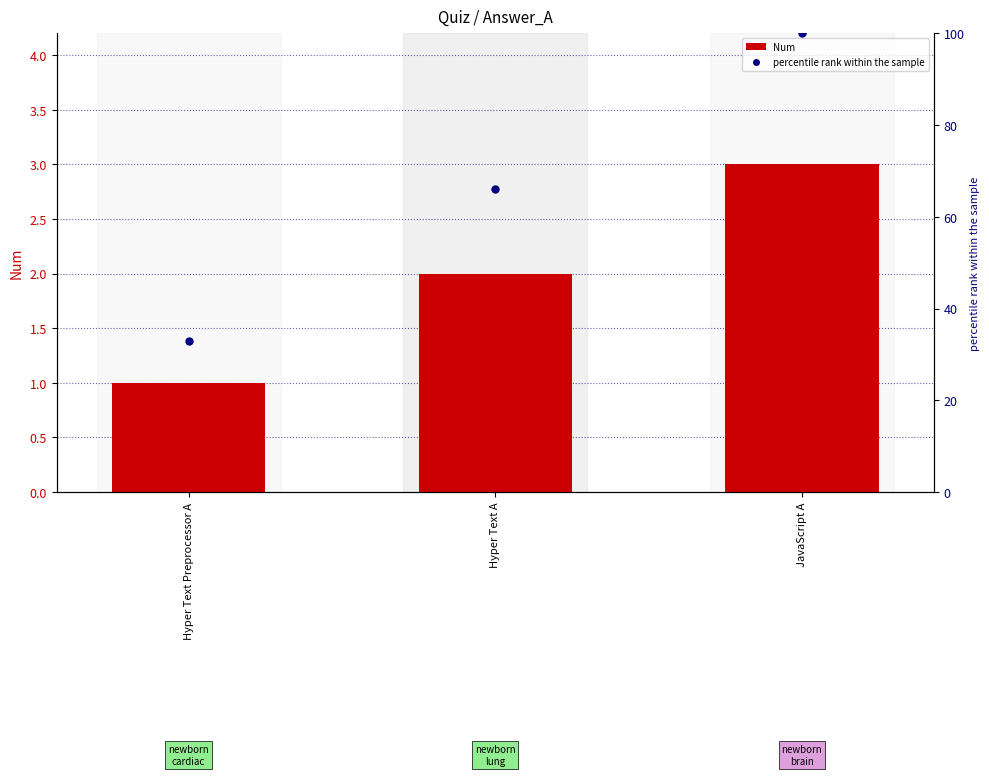

At how many categories does at least one series exceed 58?

2